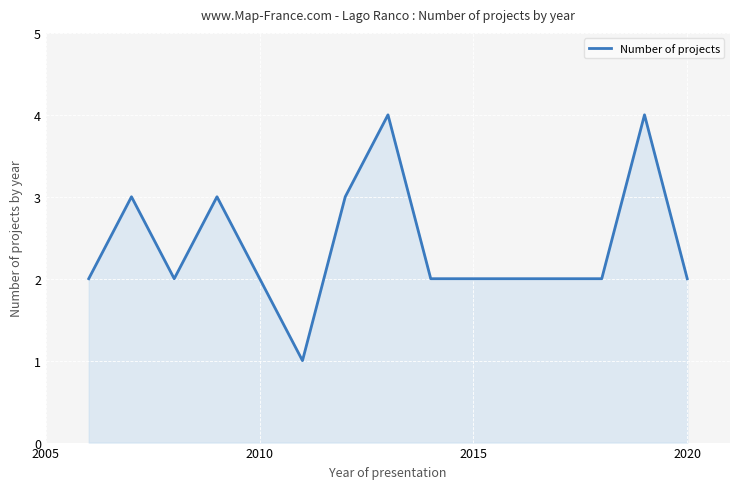

How many lines are shown in the chart?

1